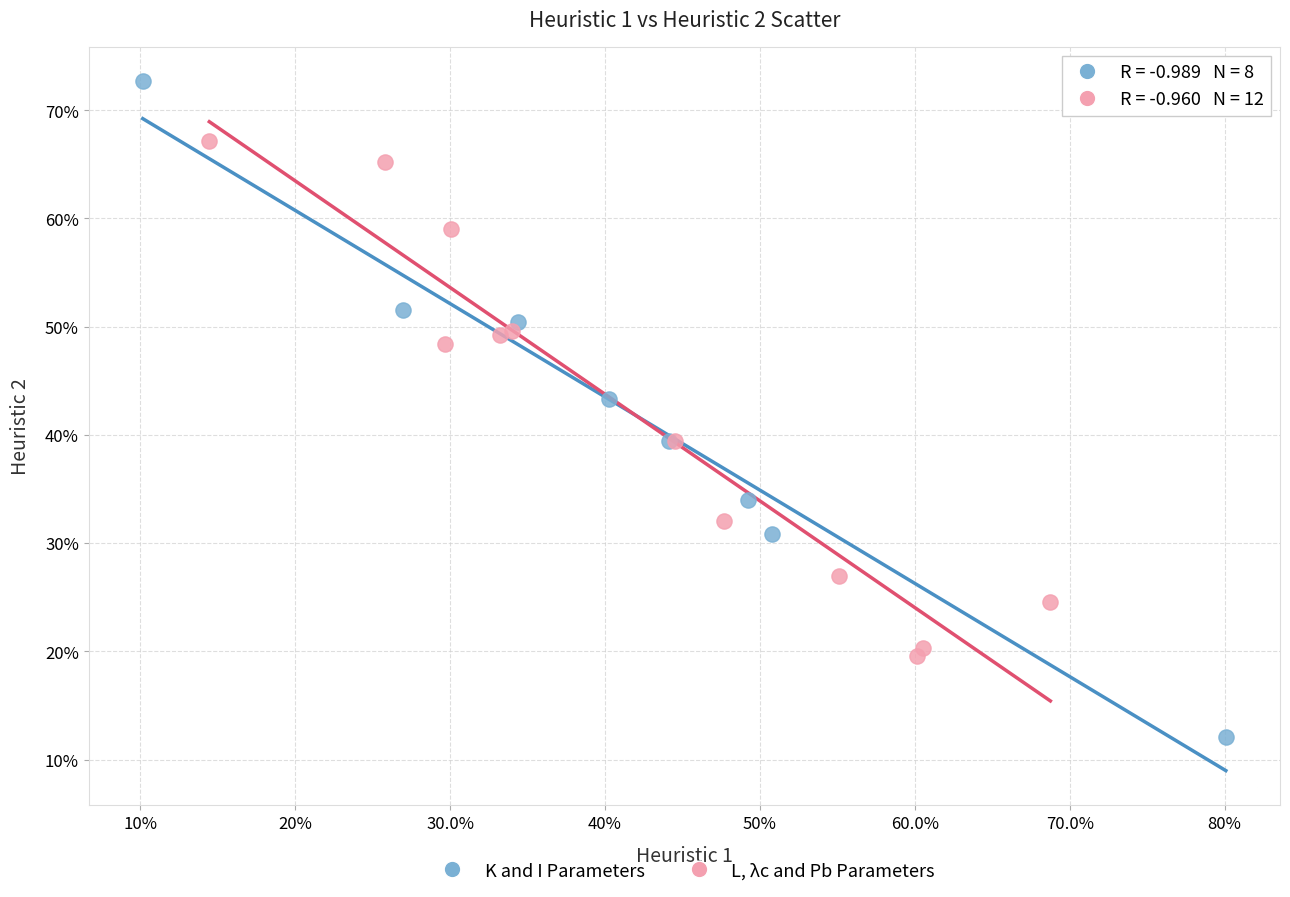

Which series has the widest spread of Y values?

K and I Parameters